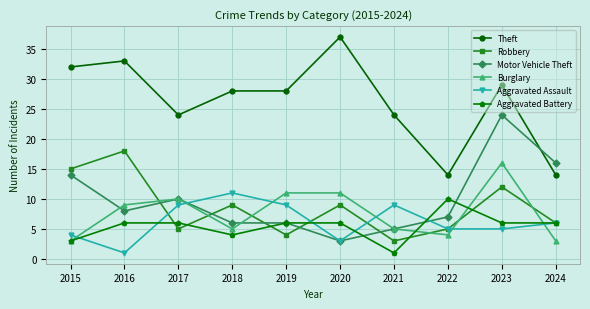

What is the sum of all Theft values?

263